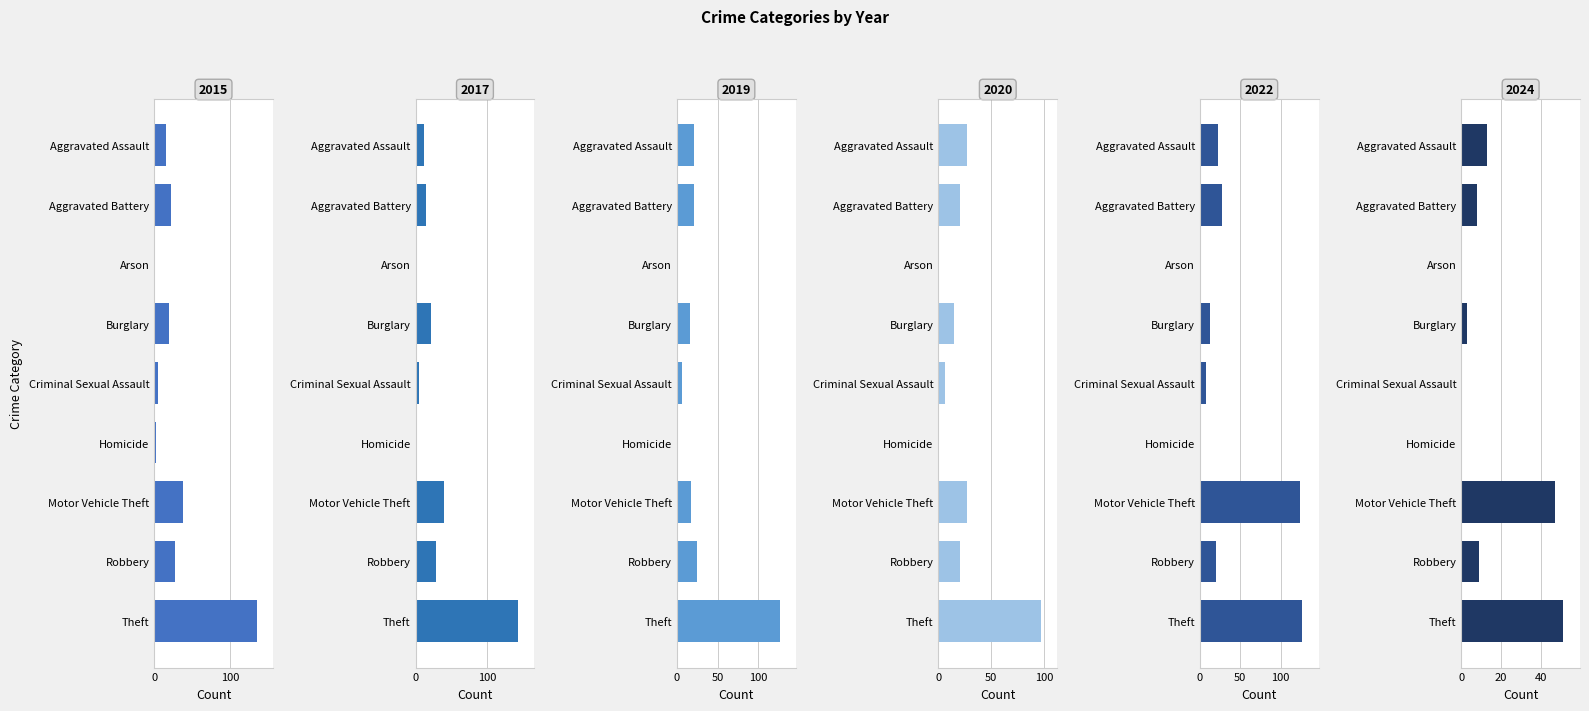

Is it true that 2019 equals 1 at Homicide?

True